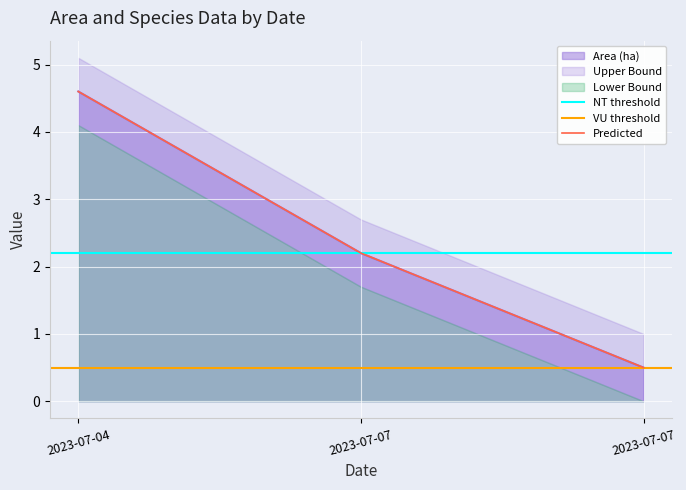

At which category does the chart reach its peak across all series?

2023-07-04